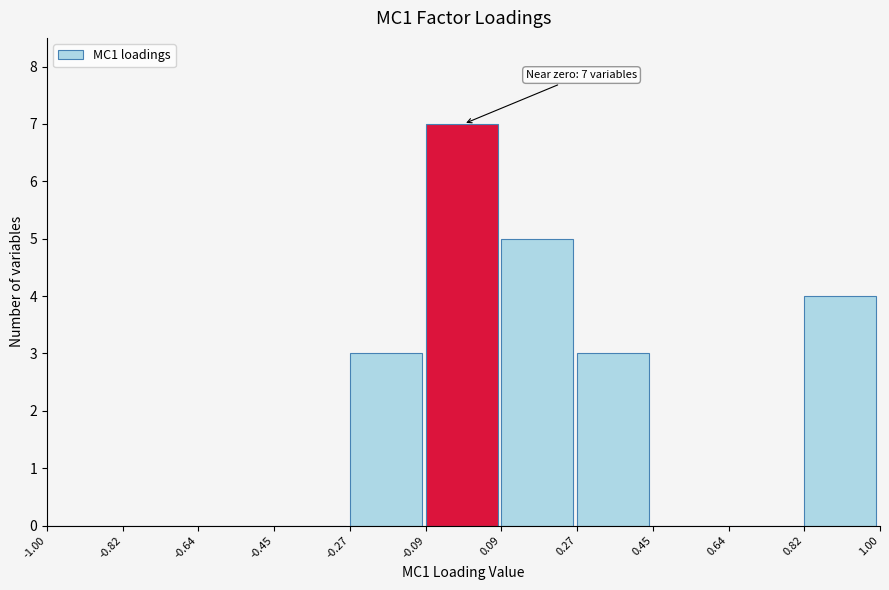

Over which range of the x-axis is the bar tallest?

-0.09 to 0.09